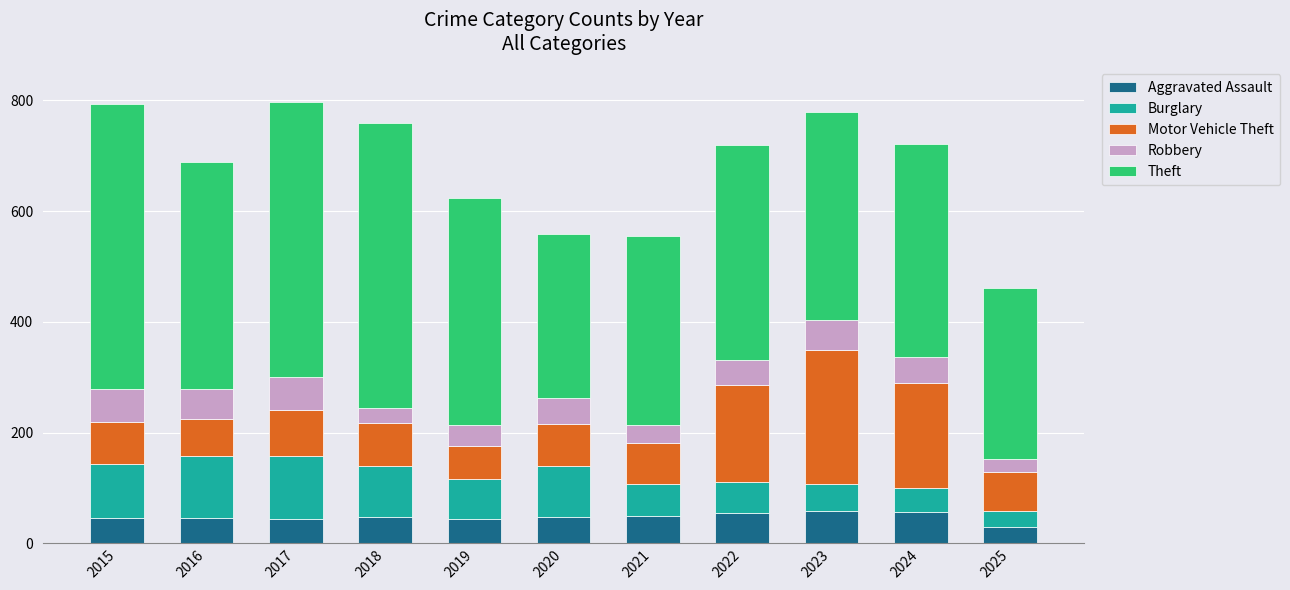

What is the difference between the second highest and minimum values in the Aggravated Assault series?

26